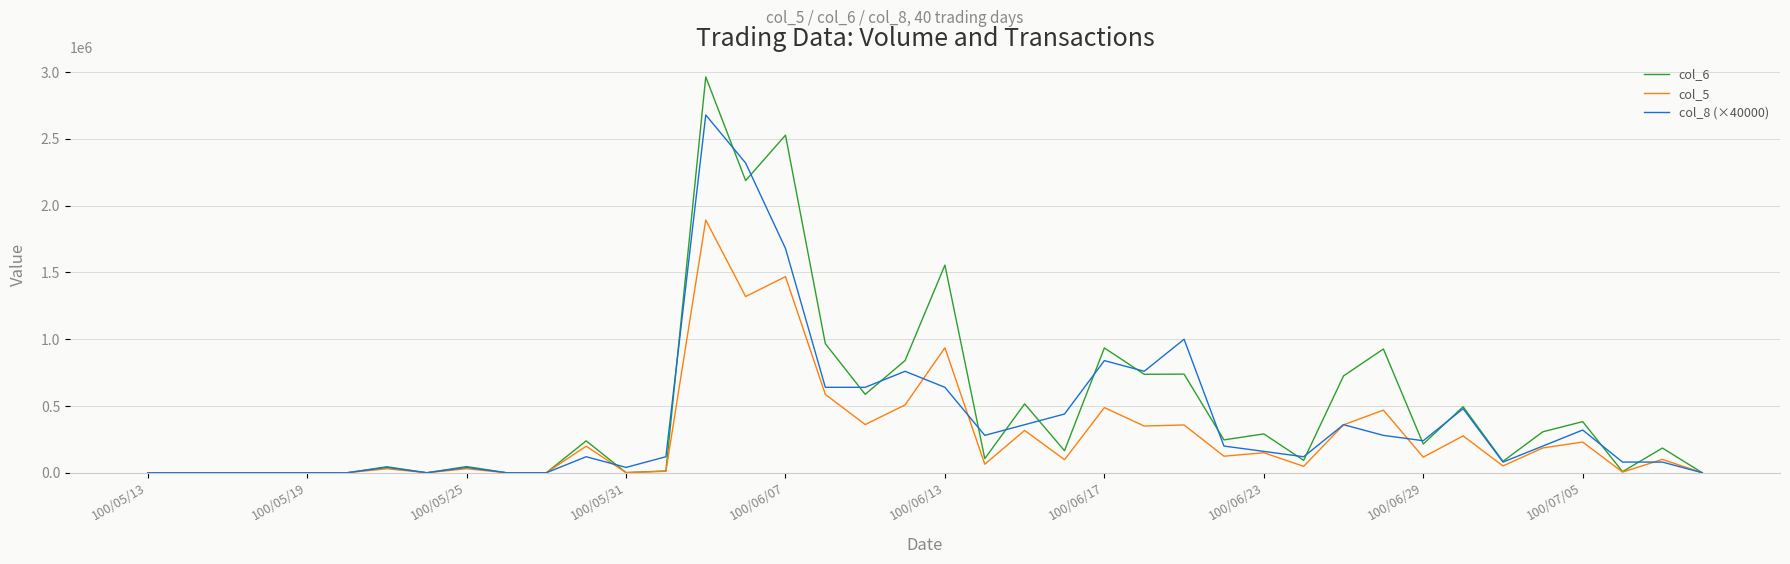

How many lines are shown in the chart?

3